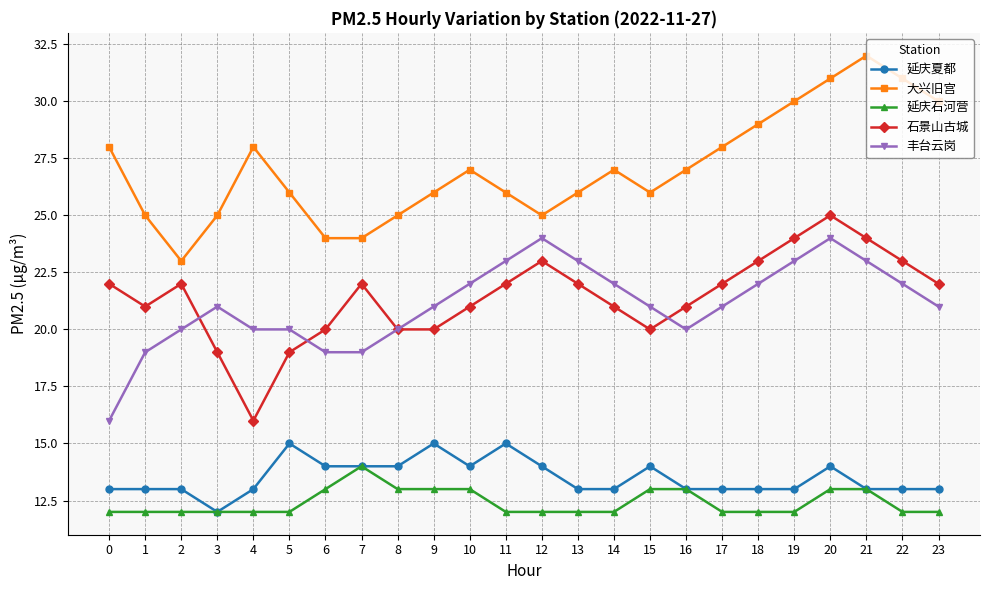

True or false: 延庆夏都 has more than 0 interior local peaks.

True